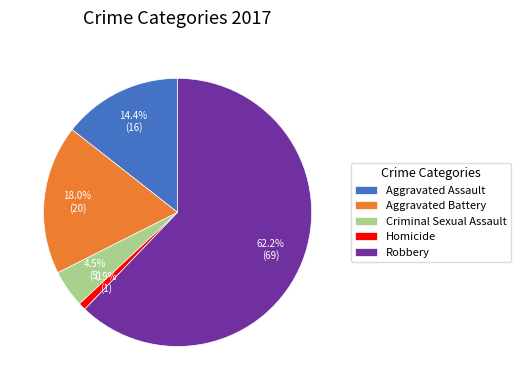

Does any single category account for the majority?

Yes